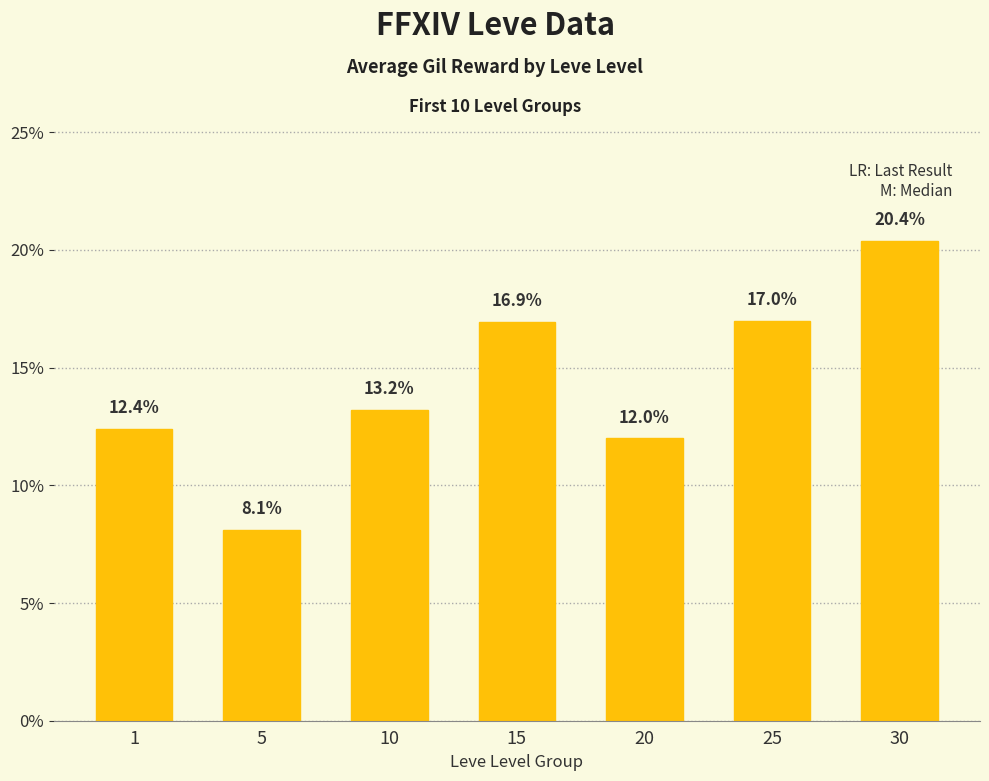

Which has a higher value, 20 or 15?

15